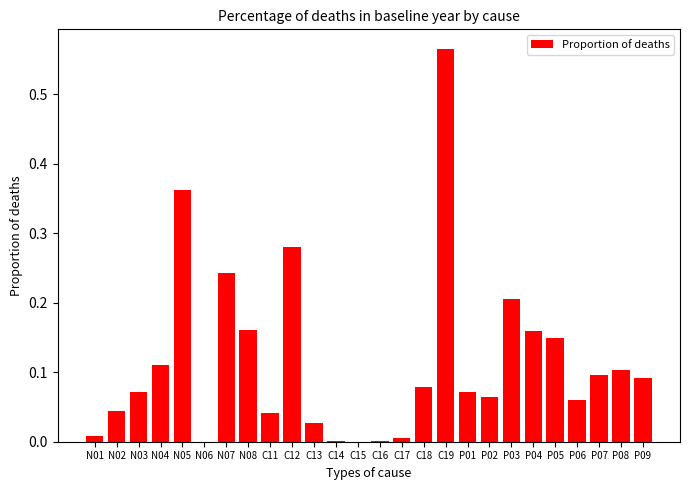

Which category has the highest value across all series?

C19